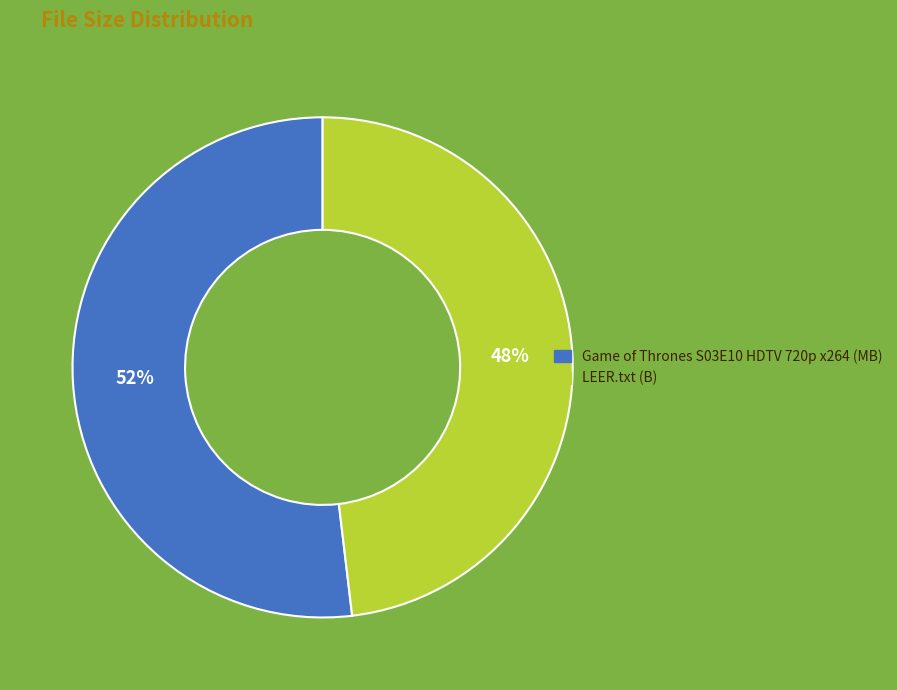

To the nearest percent, what portion does LEER.txt represent?

48%